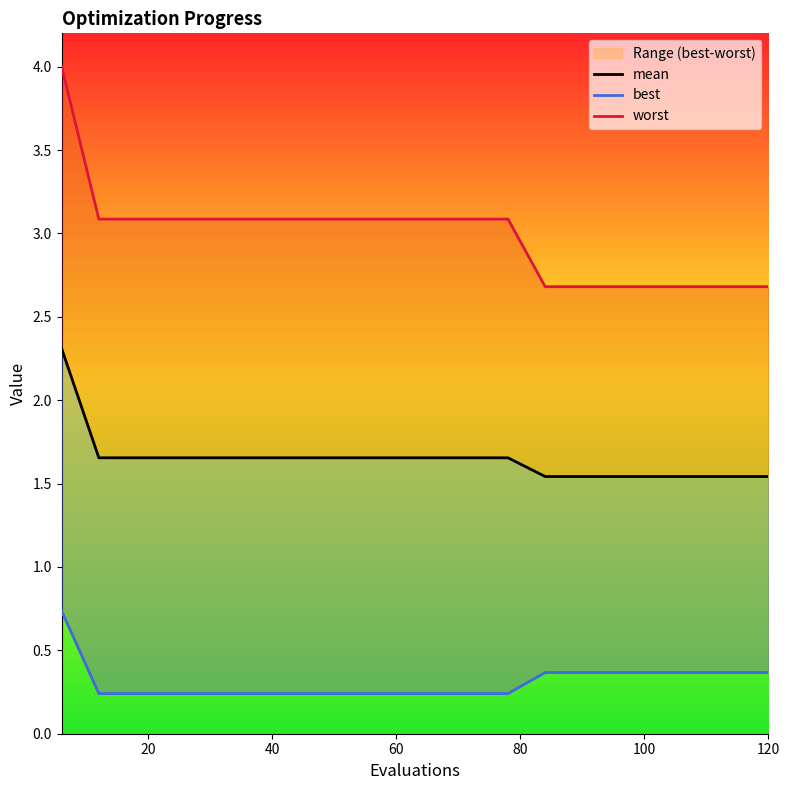

Reading left to right, what are all the values shown in this chart?

mean: 6=2.3	12=1.7	18=1.7	24=1.7	30=1.7	36=1.7	42=1.7	48=1.7	54=1.7	60=1.7	66=1.7	72=1.7	78=1.7	84=1.5	90=1.5	96=1.5	102=1.5	108=1.5	114=1.5	120=1.5
best: 6=0.7	12=0.2	18=0.2	24=0.2	30=0.2	36=0.2	42=0.2	48=0.2	54=0.2	60=0.2	66=0.2	72=0.2	78=0.2	84=0.4	90=0.4	96=0.4	102=0.4	108=0.4	114=0.4	120=0.4
worst: 6=4.0	12=3.1	18=3.1	24=3.1	30=3.1	36=3.1	42=3.1	48=3.1	54=3.1	60=3.1	66=3.1	72=3.1	78=3.1	84=2.7	90=2.7	96=2.7	102=2.7	108=2.7	114=2.7	120=2.7